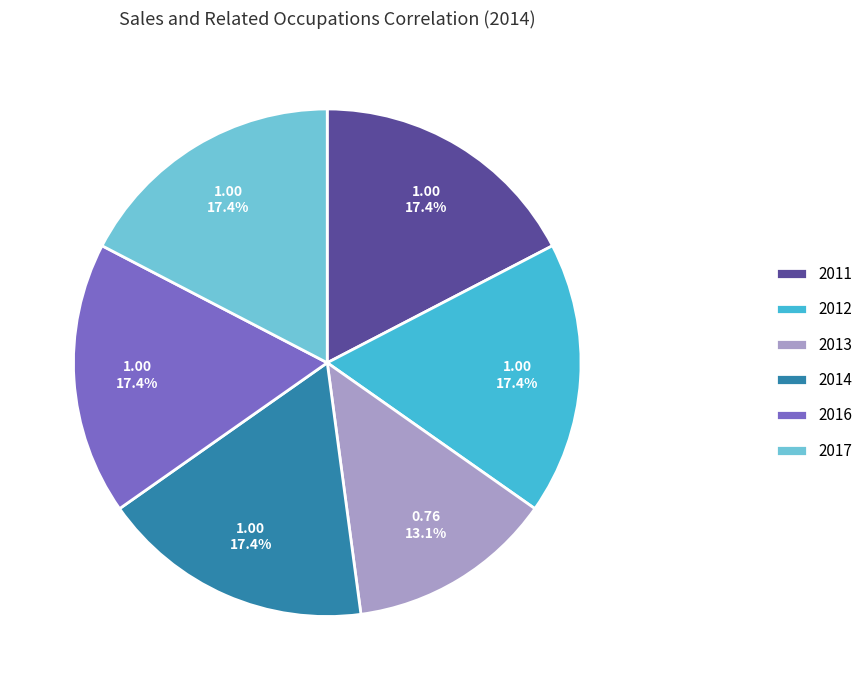

Which category has the smallest portion of the pie?

2013